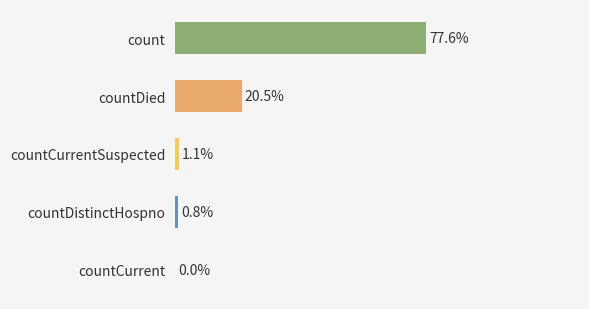

Are the bars horizontal?

Yes